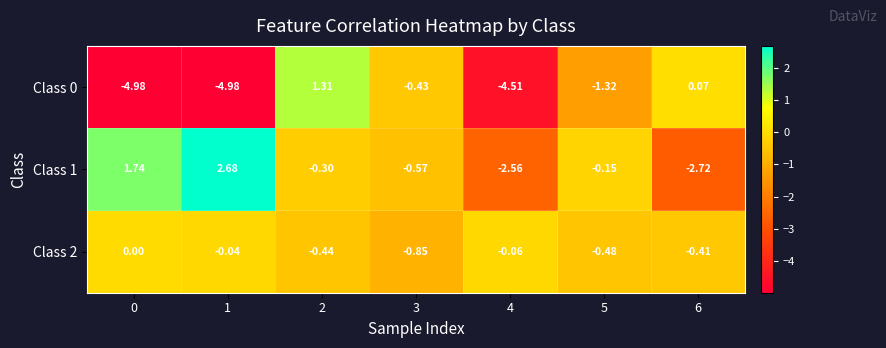

Is the value of Class 2 at 6 greater than the value of Class 0 at 5?

Yes